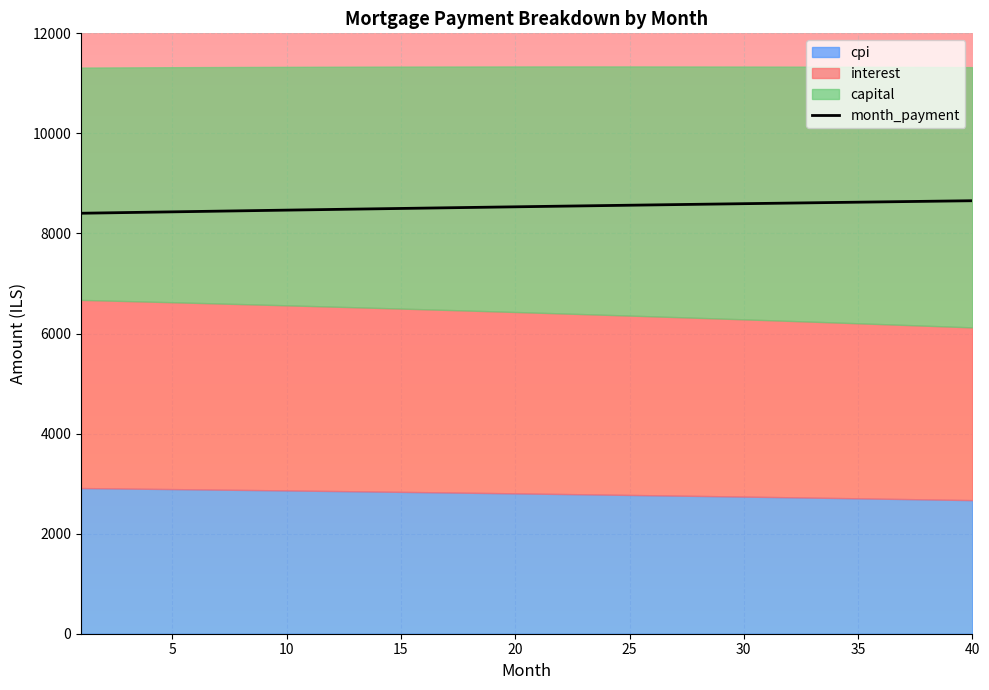

What is the difference between the maximum and minimum values?

250.2